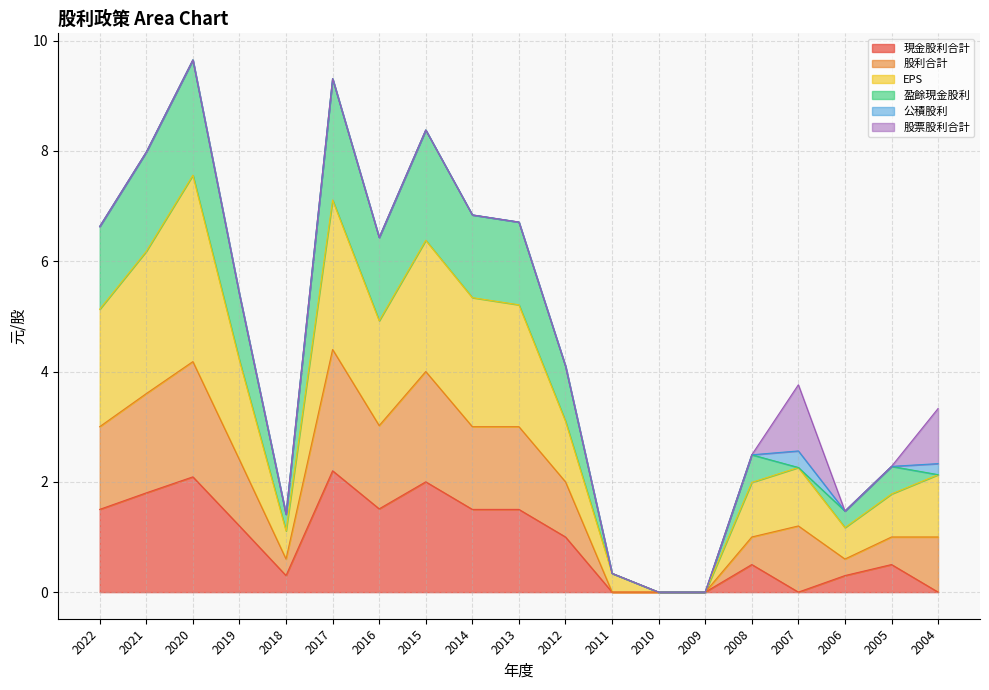

True or false: 現金股利合計 and 股利合計 cross at least once.

False